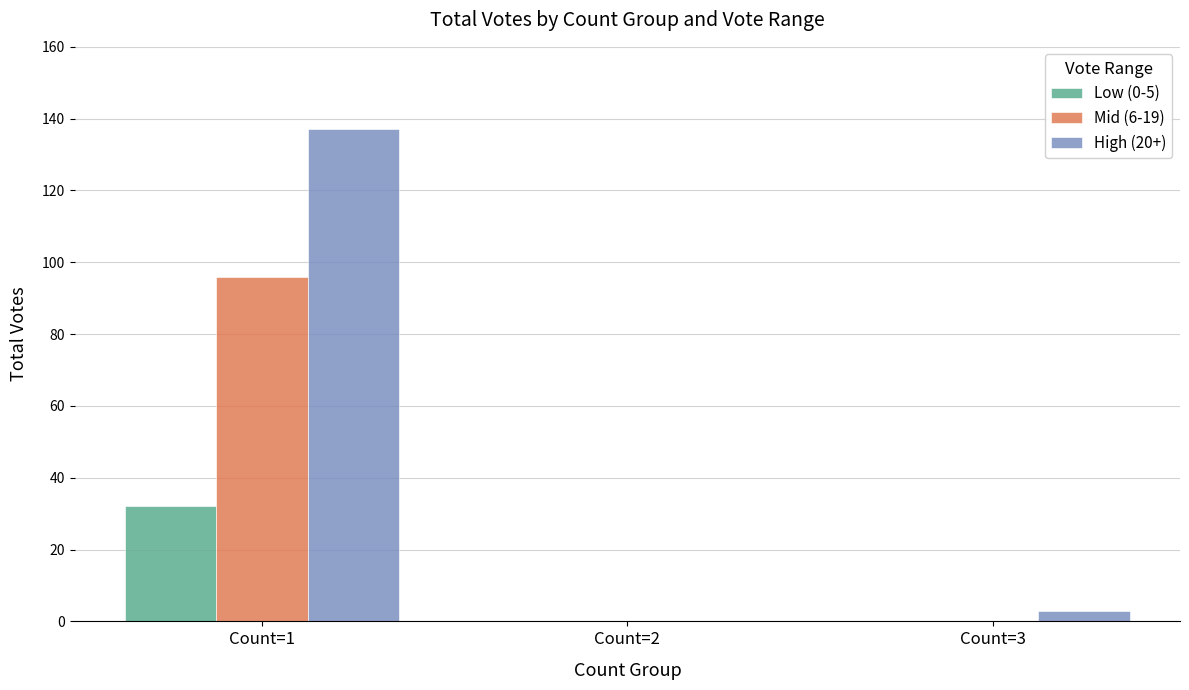

True or false: Low (0-5) has a value of 32 at Count=1.

True